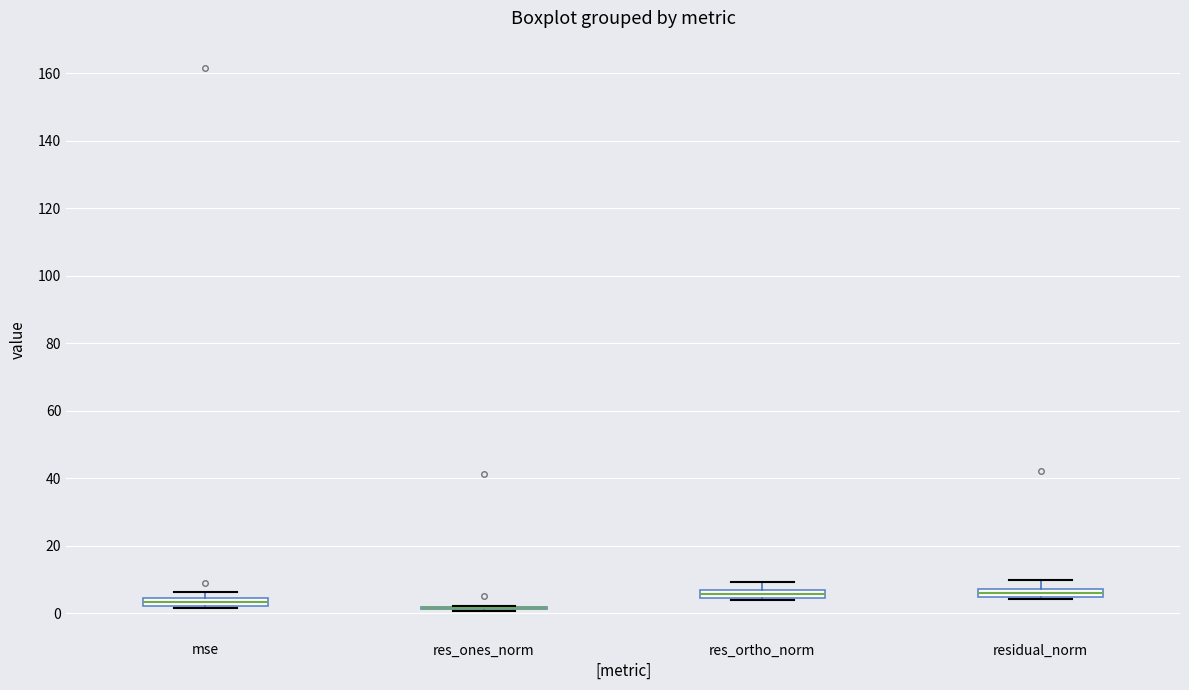

Where does the median line of the box for residual_norm sit on the y-axis? The values are not printed on the chart, so give them approximately, as read against the axis.

6